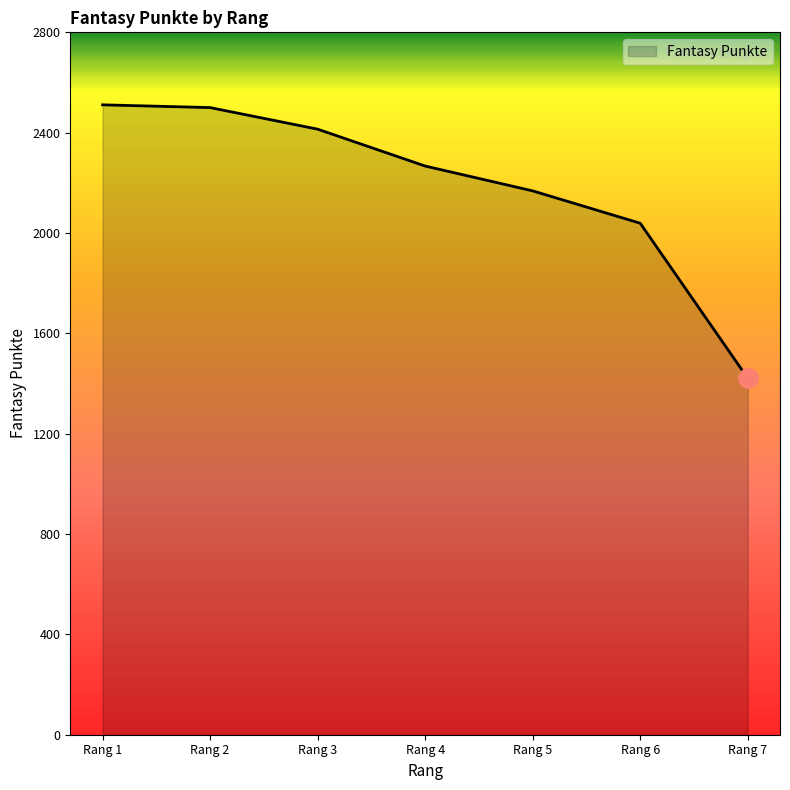

At which label is the value closest to 1966?

Rang 6